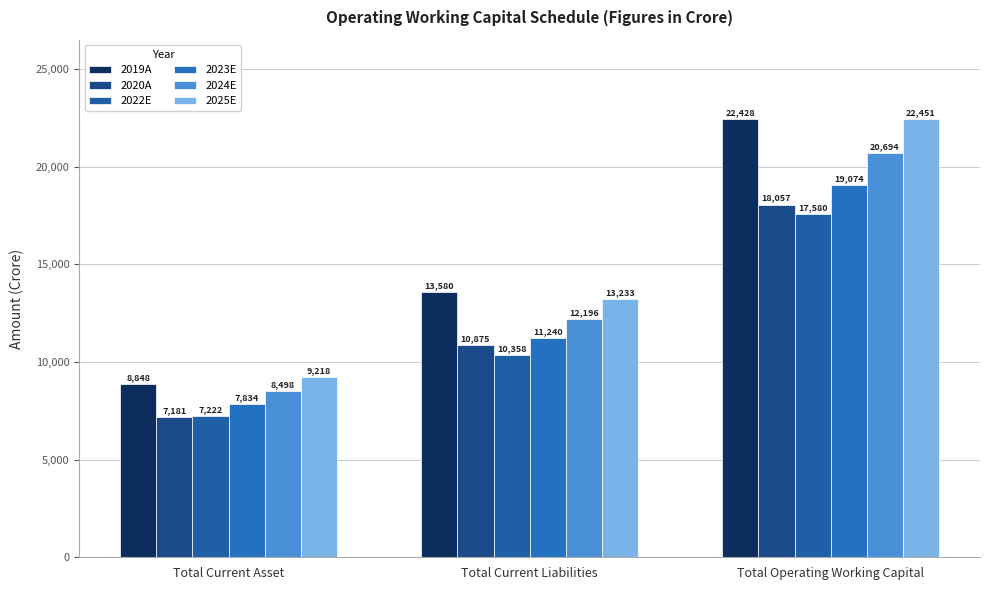

Where is 2019A nearest to the value 15637?

Total Current Liabilities